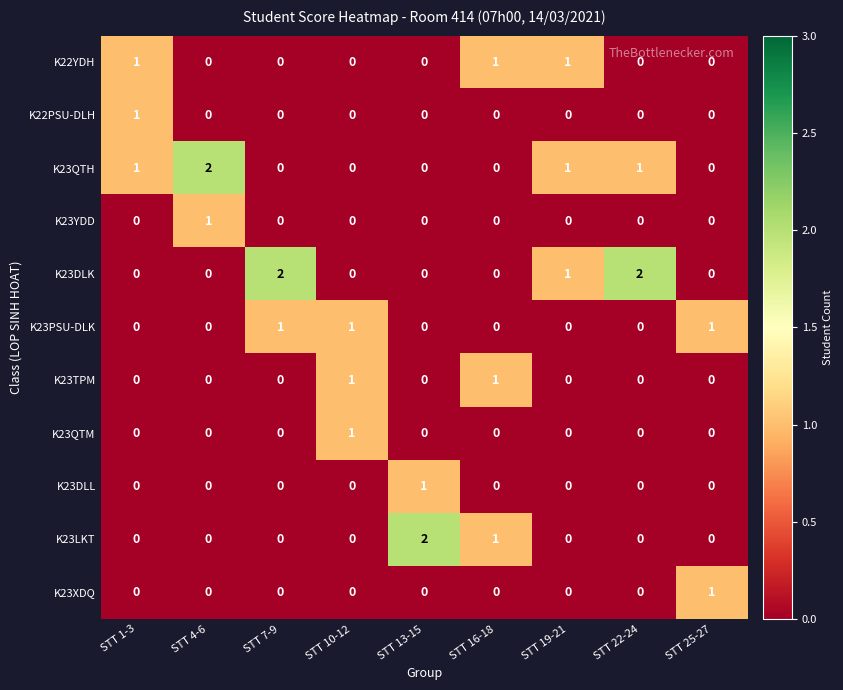

How many series are shown in this chart?

11